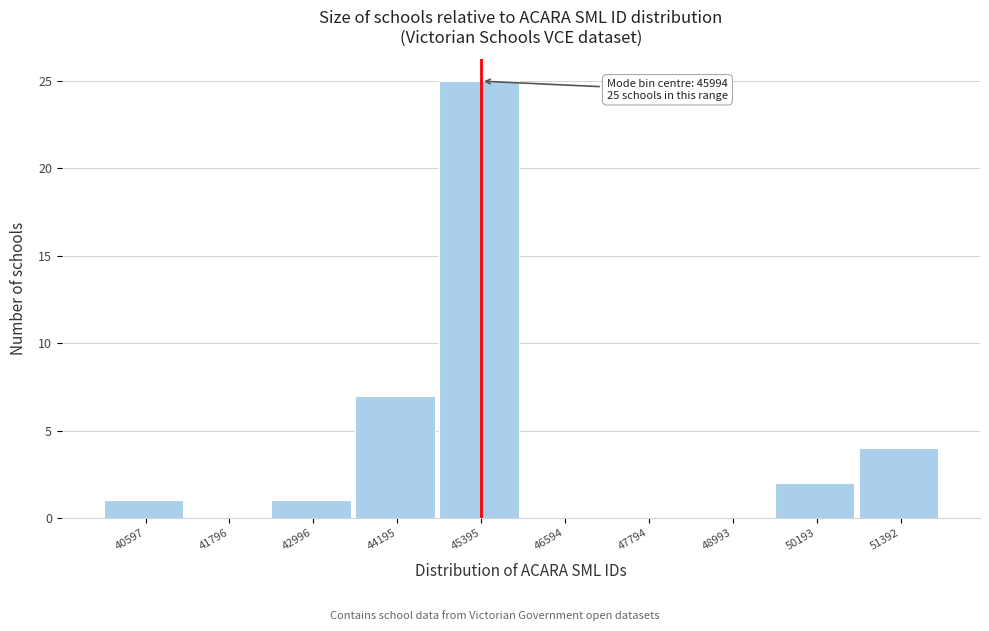

Reading left to right, what are all the values shown in this chart?

40597=1	41796=0	42996=1	44195=7	45395=25	46594=0	47794=0	48993=0	50193=2	51392=4